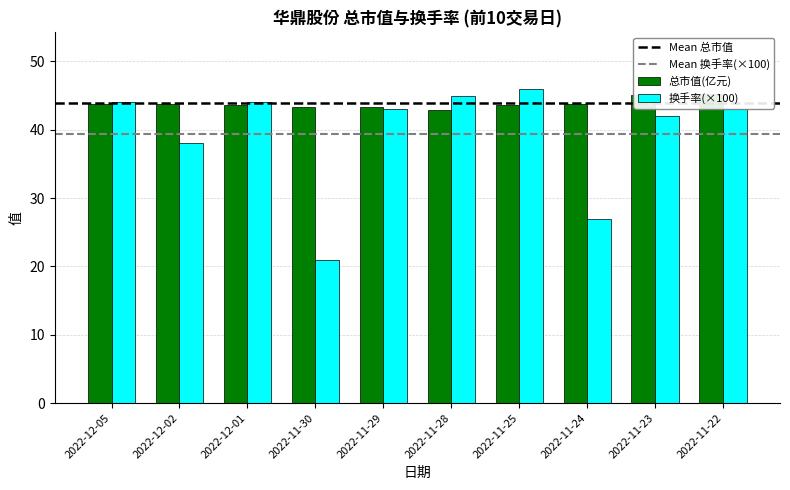

What is the sum of the 总市值(亿元) values at 2022-12-02 and 2022-11-28?

86.8